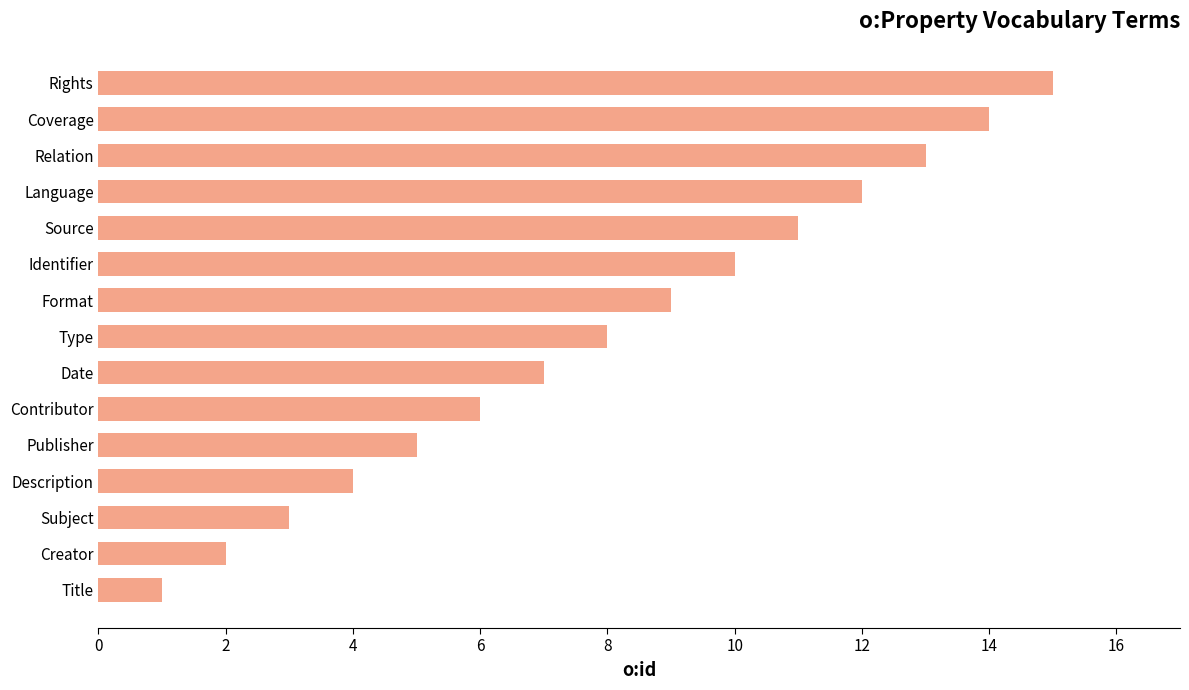

How many data points does each series have?

15